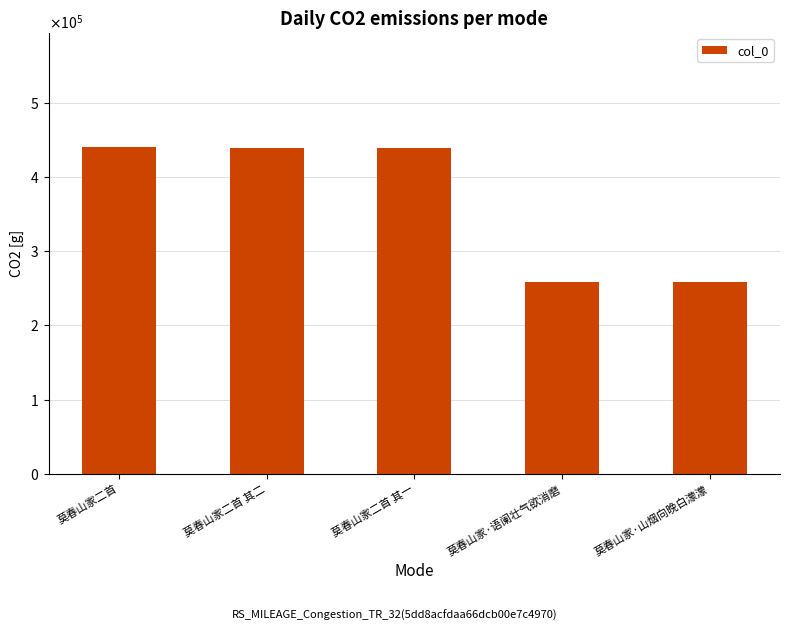

What is the sum of the values at 莫春山家·语阑壮气欲消磨 and 莫春山家二首?

698189